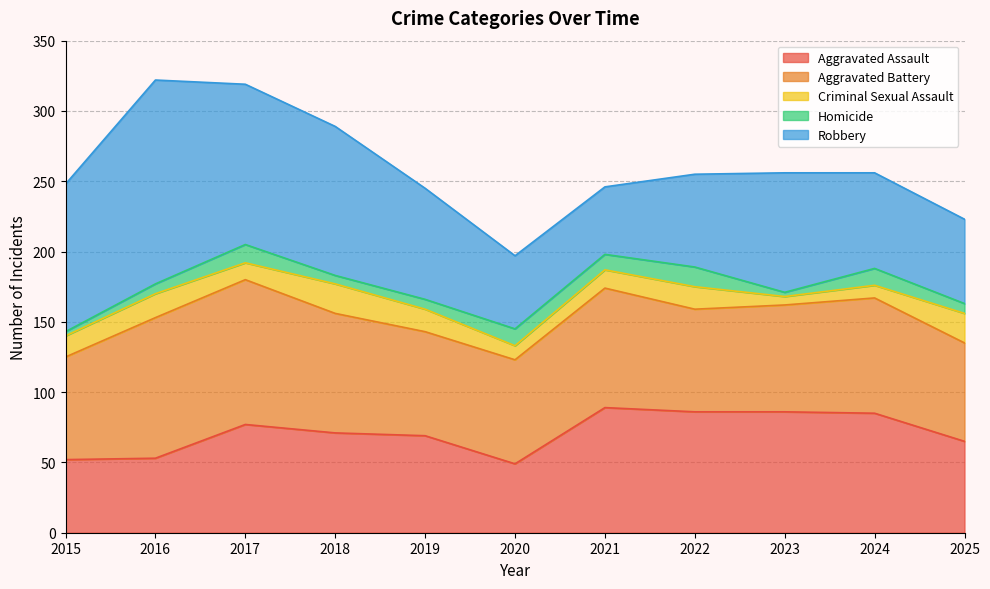

Which category has the highest value across all series?

2016